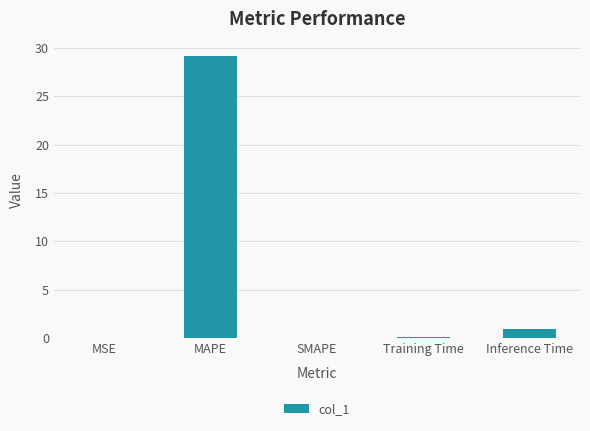

Which has a higher value, Training Time or Inference Time?

Inference Time